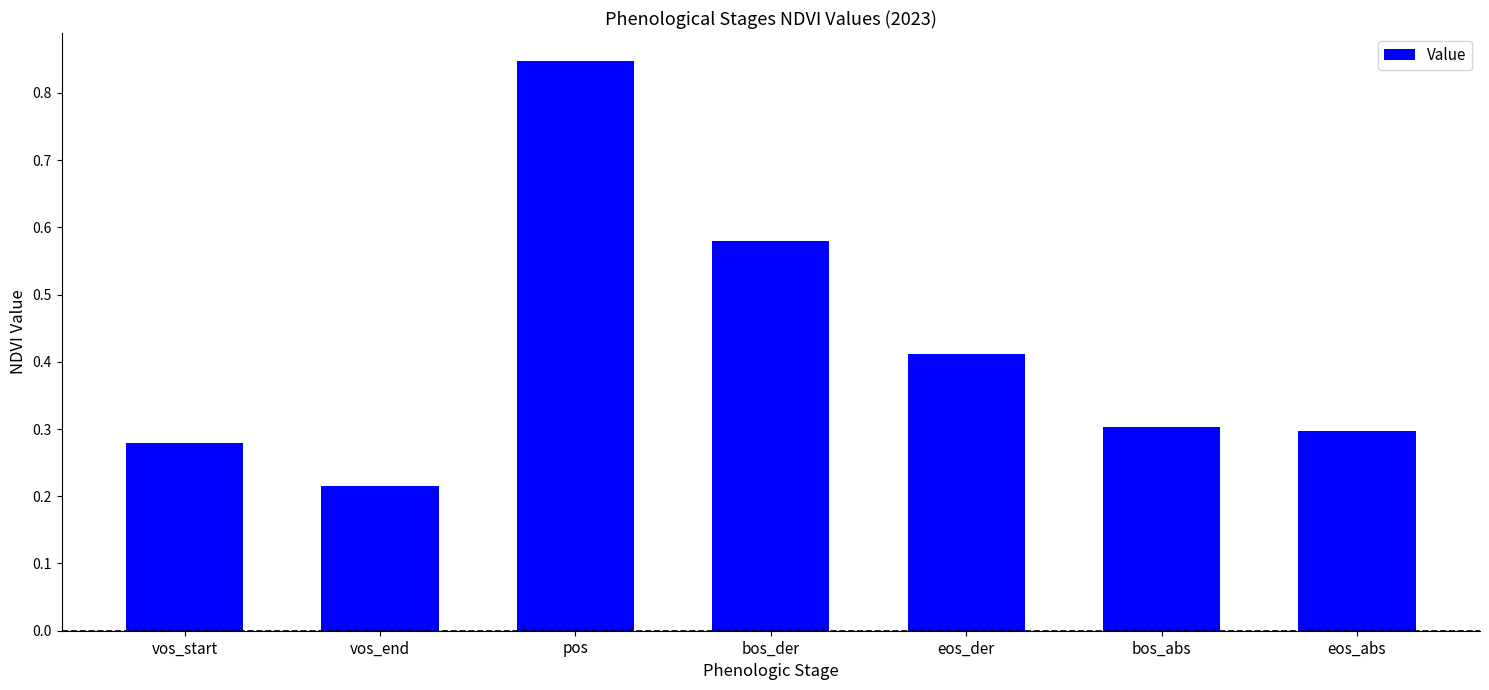

What position from the right is pos?

5